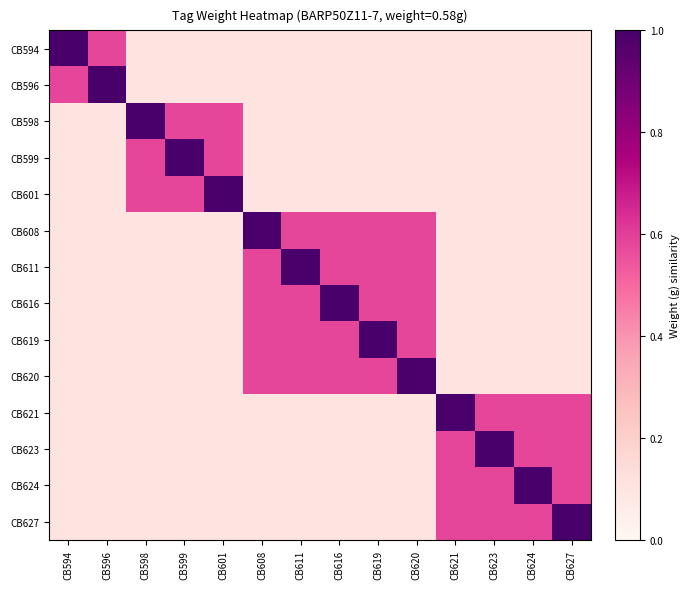

Reading left to right, transcribe all the data shown in this chart.

CB594: CB594=1.0	CB596=0.6	CB598=0.1	CB599=0.1	CB601=0.1	CB608=0.1	CB611=0.1	CB616=0.1	CB619=0.1	CB620=0.1	CB621=0.1	CB623=0.1	CB624=0.1	CB627=0.1
CB596: CB594=0.6	CB596=1.0	CB598=0.1	CB599=0.1	CB601=0.1	CB608=0.1	CB611=0.1	CB616=0.1	CB619=0.1	CB620=0.1	CB621=0.1	CB623=0.1	CB624=0.1	CB627=0.1
CB598: CB594=0.1	CB596=0.1	CB598=1.0	CB599=0.6	CB601=0.6	CB608=0.1	CB611=0.1	CB616=0.1	CB619=0.1	CB620=0.1	CB621=0.1	CB623=0.1	CB624=0.1	CB627=0.1
CB599: CB594=0.1	CB596=0.1	CB598=0.6	CB599=1.0	CB601=0.6	CB608=0.1	CB611=0.1	CB616=0.1	CB619=0.1	CB620=0.1	CB621=0.1	CB623=0.1	CB624=0.1	CB627=0.1
CB601: CB594=0.1	CB596=0.1	CB598=0.6	CB599=0.6	CB601=1.0	CB608=0.1	CB611=0.1	CB616=0.1	CB619=0.1	CB620=0.1	CB621=0.1	CB623=0.1	CB624=0.1	CB627=0.1
CB608: CB594=0.1	CB596=0.1	CB598=0.1	CB599=0.1	CB601=0.1	CB608=1.0	CB611=0.6	CB616=0.6	CB619=0.6	CB620=0.6	CB621=0.1	CB623=0.1	CB624=0.1	CB627=0.1
CB611: CB594=0.1	CB596=0.1	CB598=0.1	CB599=0.1	CB601=0.1	CB608=0.6	CB611=1.0	CB616=0.6	CB619=0.6	CB620=0.6	CB621=0.1	CB623=0.1	CB624=0.1	CB627=0.1
CB616: CB594=0.1	CB596=0.1	CB598=0.1	CB599=0.1	CB601=0.1	CB608=0.6	CB611=0.6	CB616=1.0	CB619=0.6	CB620=0.6	CB621=0.1	CB623=0.1	CB624=0.1	CB627=0.1
CB619: CB594=0.1	CB596=0.1	CB598=0.1	CB599=0.1	CB601=0.1	CB608=0.6	CB611=0.6	CB616=0.6	CB619=1.0	CB620=0.6	CB621=0.1	CB623=0.1	CB624=0.1	CB627=0.1
CB620: CB594=0.1	CB596=0.1	CB598=0.1	CB599=0.1	CB601=0.1	CB608=0.6	CB611=0.6	CB616=0.6	CB619=0.6	CB620=1.0	CB621=0.1	CB623=0.1	CB624=0.1	CB627=0.1
CB621: CB594=0.1	CB596=0.1	CB598=0.1	CB599=0.1	CB601=0.1	CB608=0.1	CB611=0.1	CB616=0.1	CB619=0.1	CB620=0.1	CB621=1.0	CB623=0.6	CB624=0.6	CB627=0.6
CB623: CB594=0.1	CB596=0.1	CB598=0.1	CB599=0.1	CB601=0.1	CB608=0.1	CB611=0.1	CB616=0.1	CB619=0.1	CB620=0.1	CB621=0.6	CB623=1.0	CB624=0.6	CB627=0.6
CB624: CB594=0.1	CB596=0.1	CB598=0.1	CB599=0.1	CB601=0.1	CB608=0.1	CB611=0.1	CB616=0.1	CB619=0.1	CB620=0.1	CB621=0.6	CB623=0.6	CB624=1.0	CB627=0.6
CB627: CB594=0.1	CB596=0.1	CB598=0.1	CB599=0.1	CB601=0.1	CB608=0.1	CB611=0.1	CB616=0.1	CB619=0.1	CB620=0.1	CB621=0.6	CB623=0.6	CB624=0.6	CB627=1.0